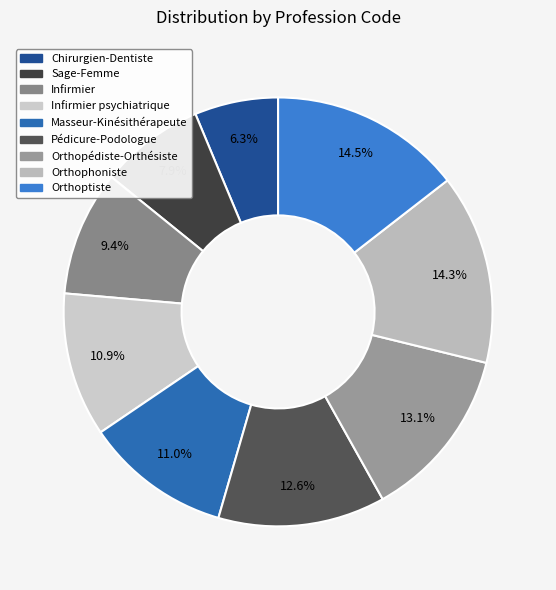

Which category has the biggest portion of the pie?

Orthoptiste